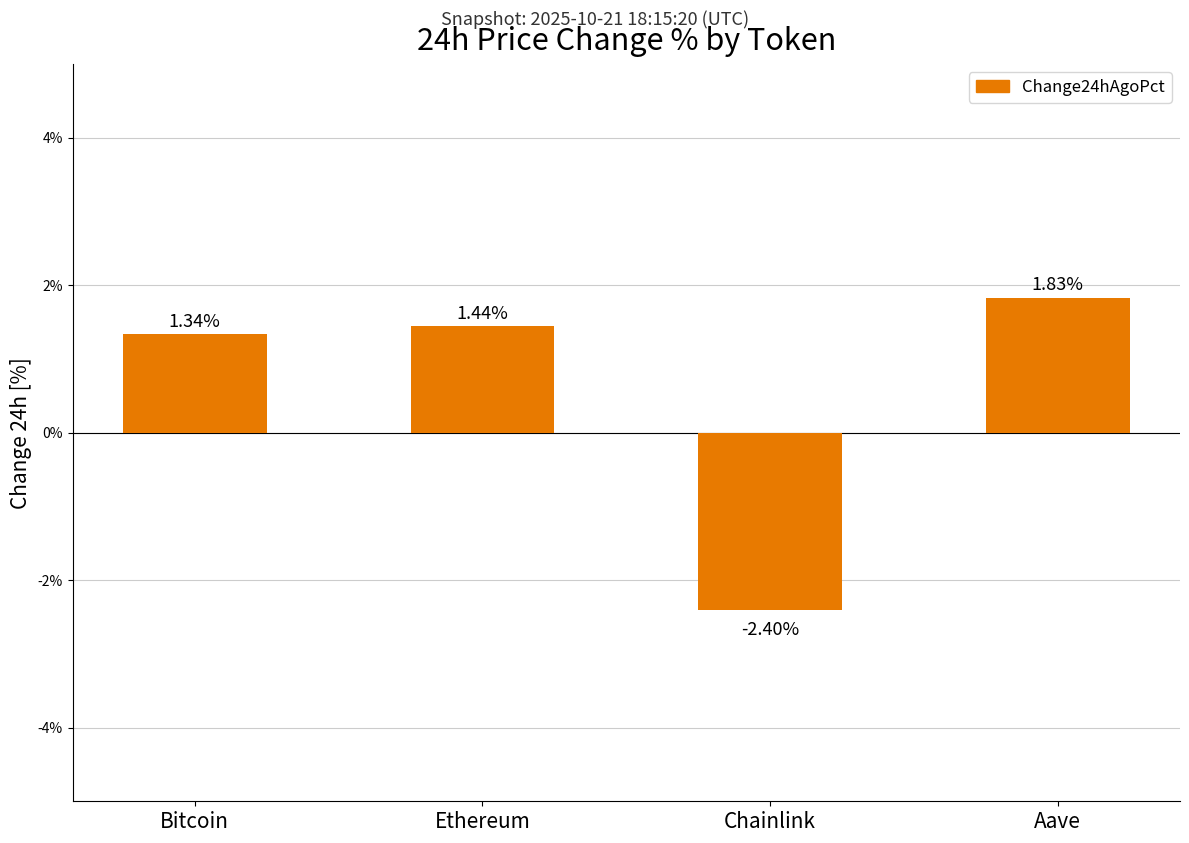

Are the bars horizontal?

No